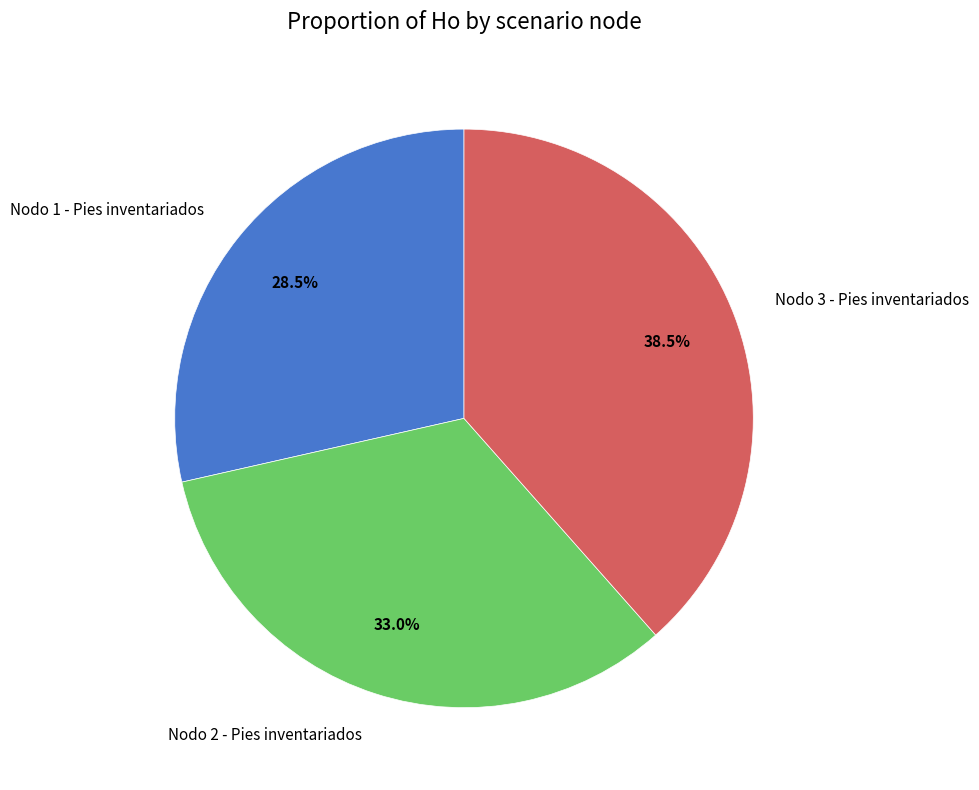

Is the sum of Nodo 3 - Pies inventariados and Nodo 2 - Pies inventariados greater than half?

Yes